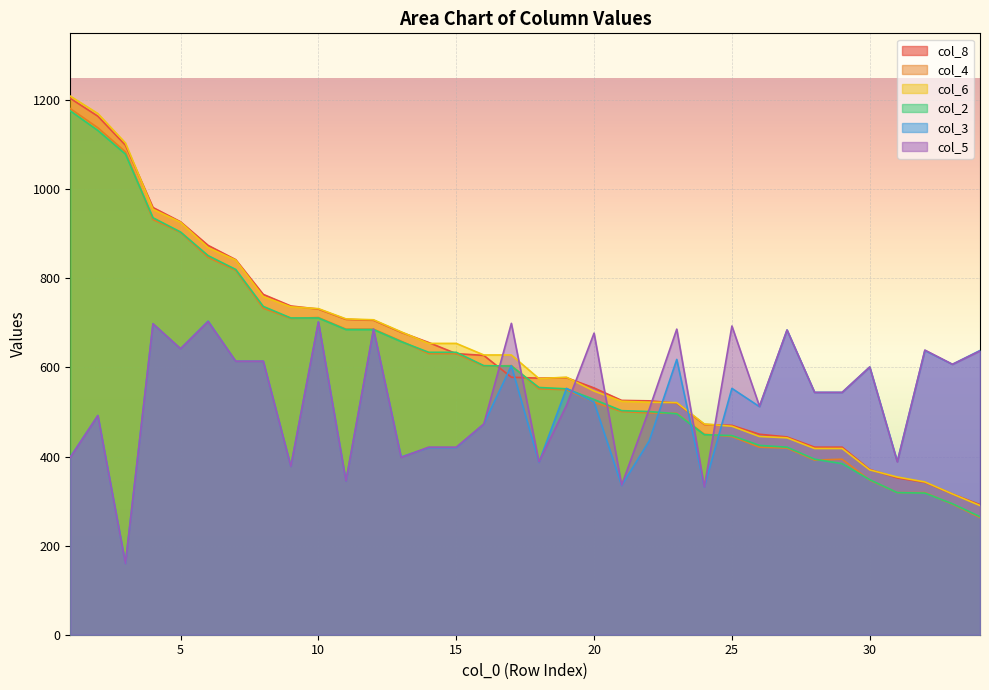

At which label does col_3 reach its minimum?

3